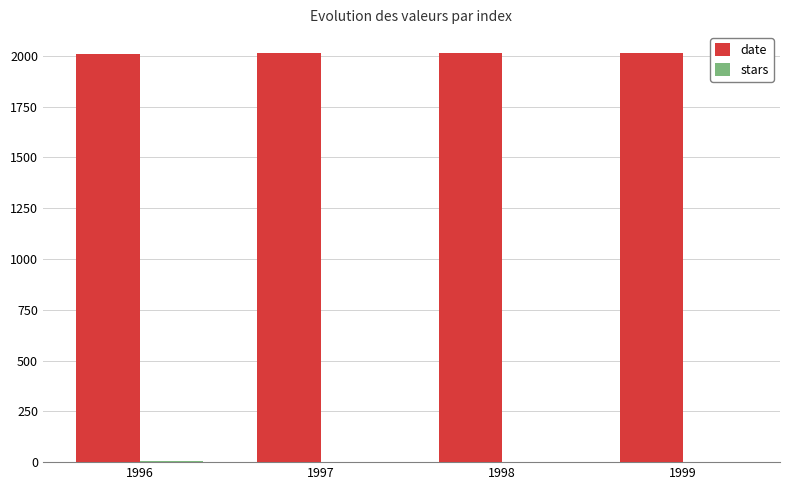

True or false: date has a value of 2016 at 1999.

True